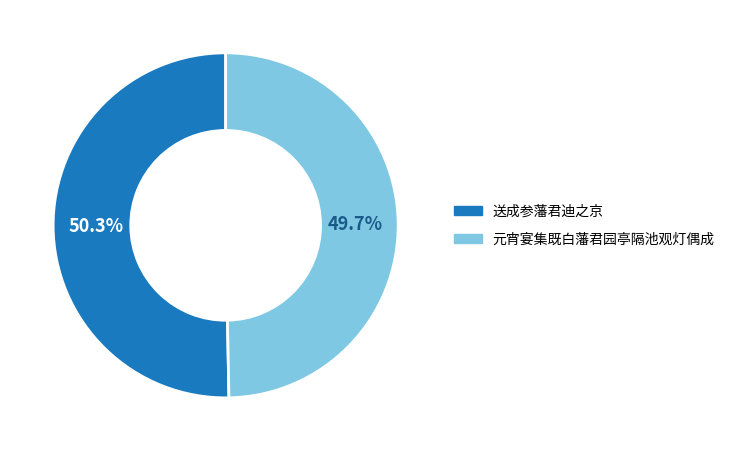

Rank the categories by value from highest to lowest.

送成参藩君迪之京, 元宵宴集既白藩君园亭隔池观灯偶成